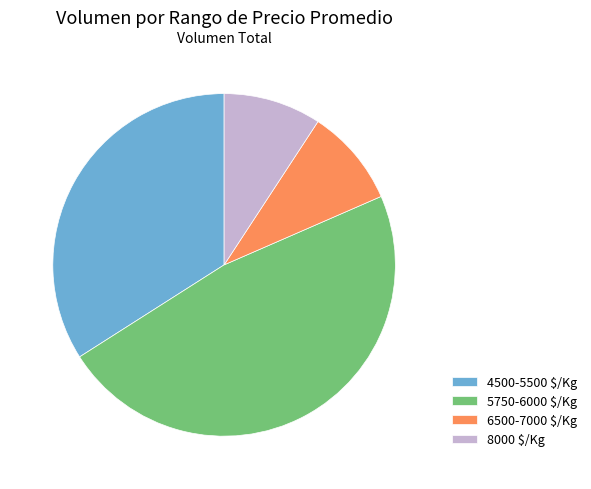

Is it true that 5750-6000 $/Kg is 48% of the pie?

True